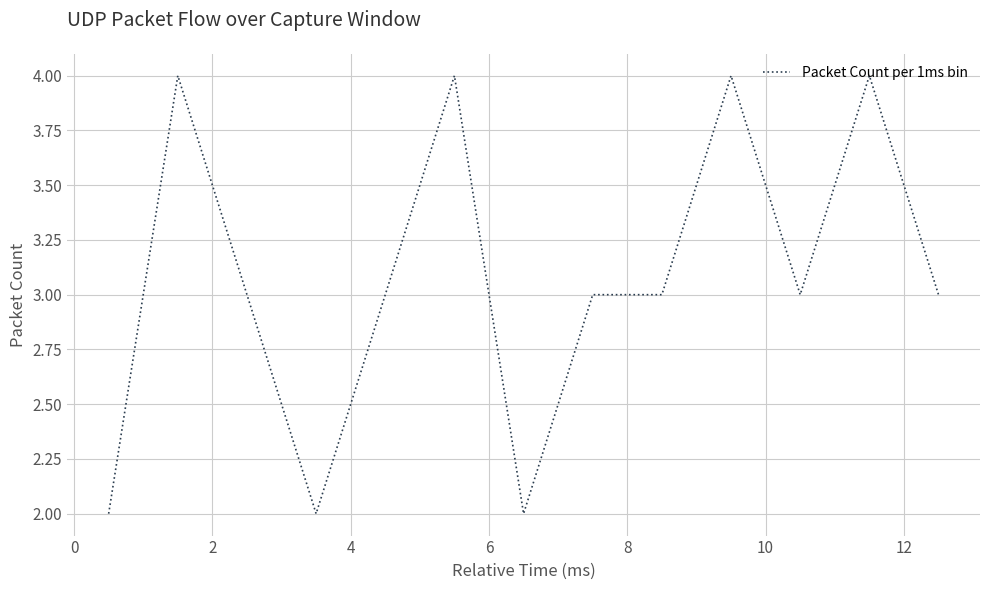

What is the maximum value shown in the chart?

4